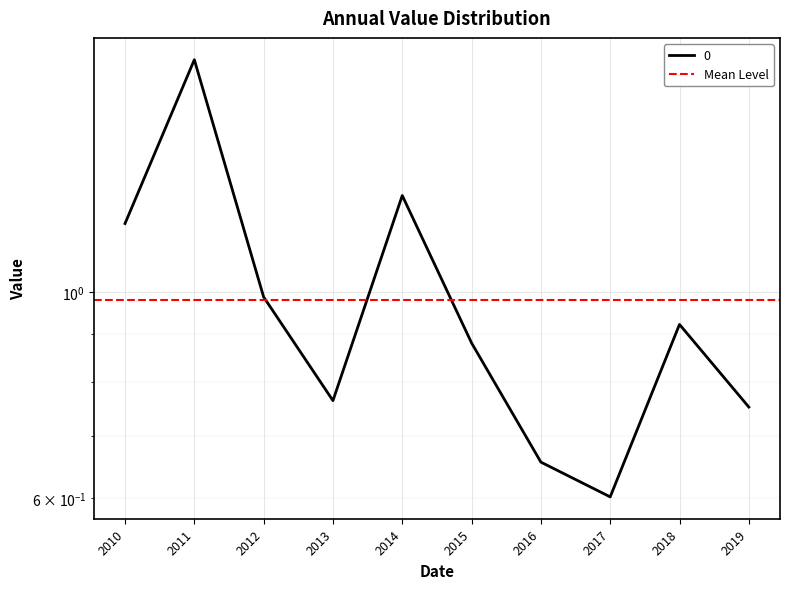

What position from the right is 2013-10-15?

7